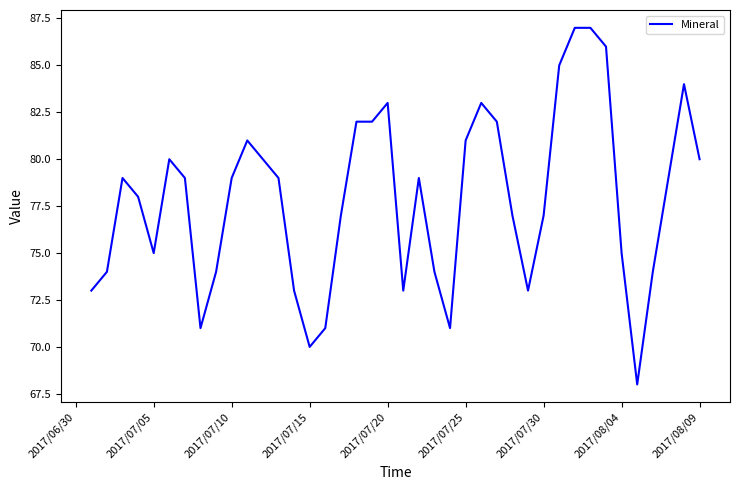

What is the minimum value shown in the chart?

68